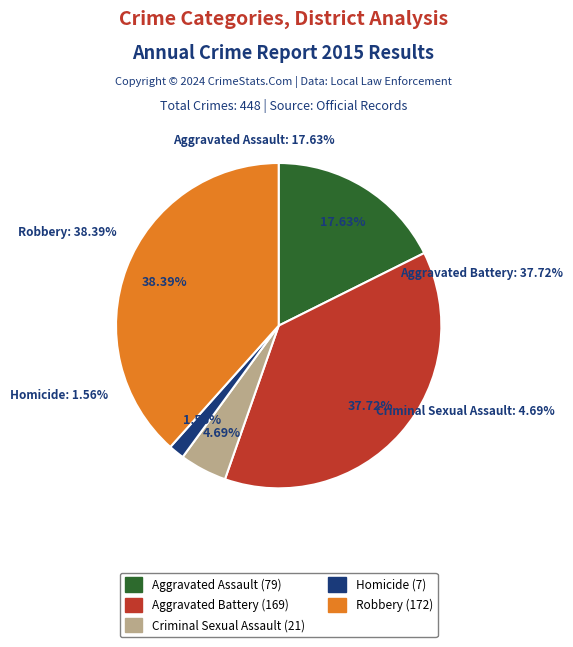

What percentage is the Aggravated Assault slice, to the nearest percent?

18%